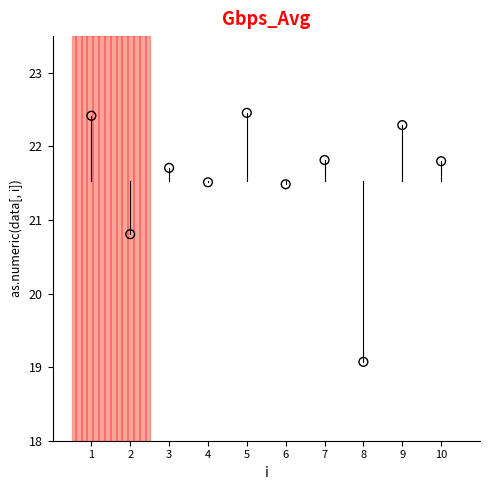

What is the range of Y values (max minus min)?

3.4